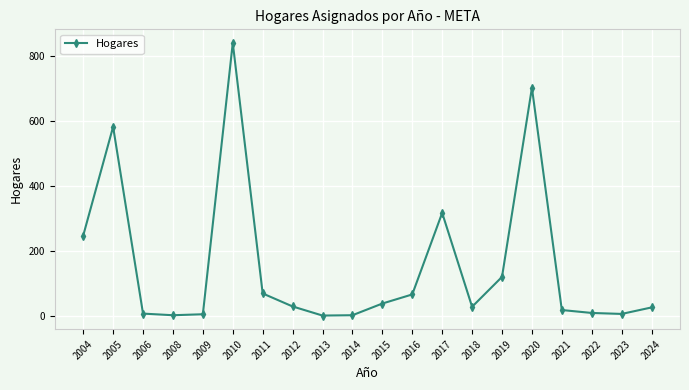

Read the value at 2016, to the nearest 50.

50